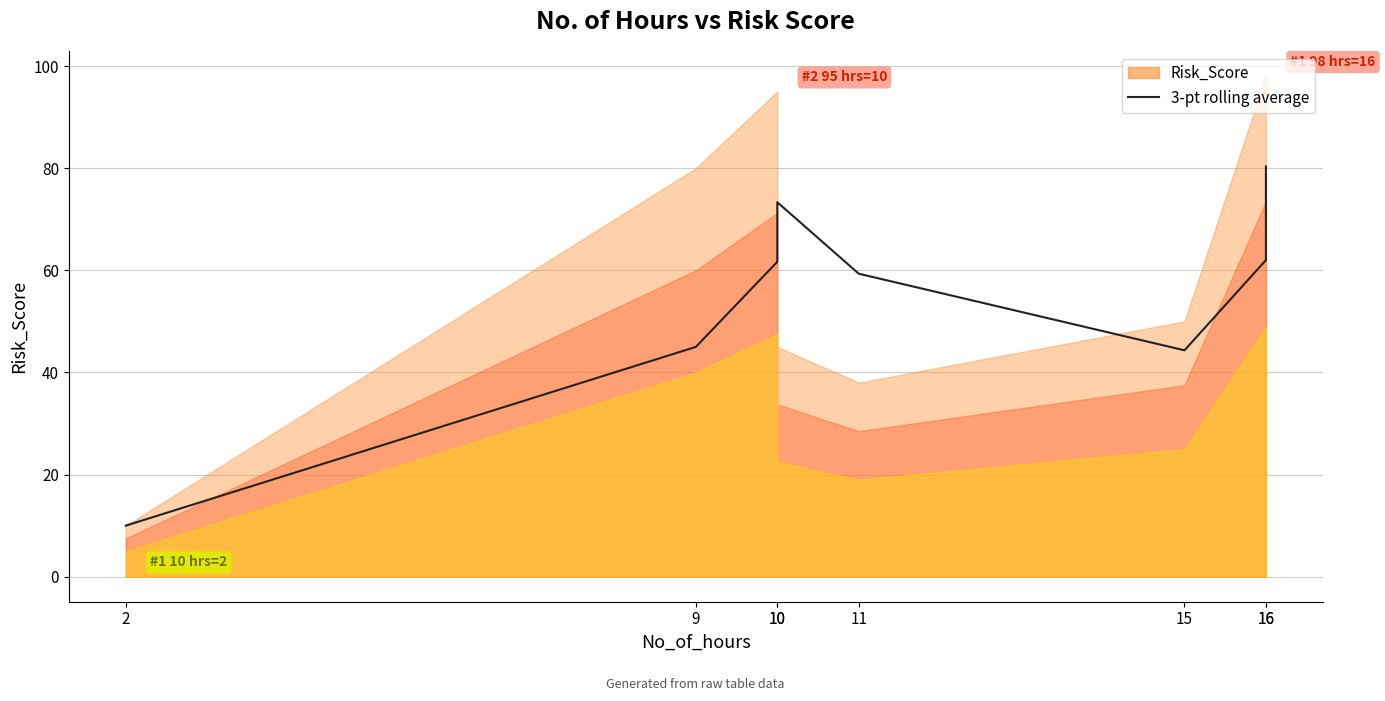

Reading left to right, transcribe all the data shown in this chart.

10.0	45.0	61.7	73.3	59.3	44.3	62.0	80.3